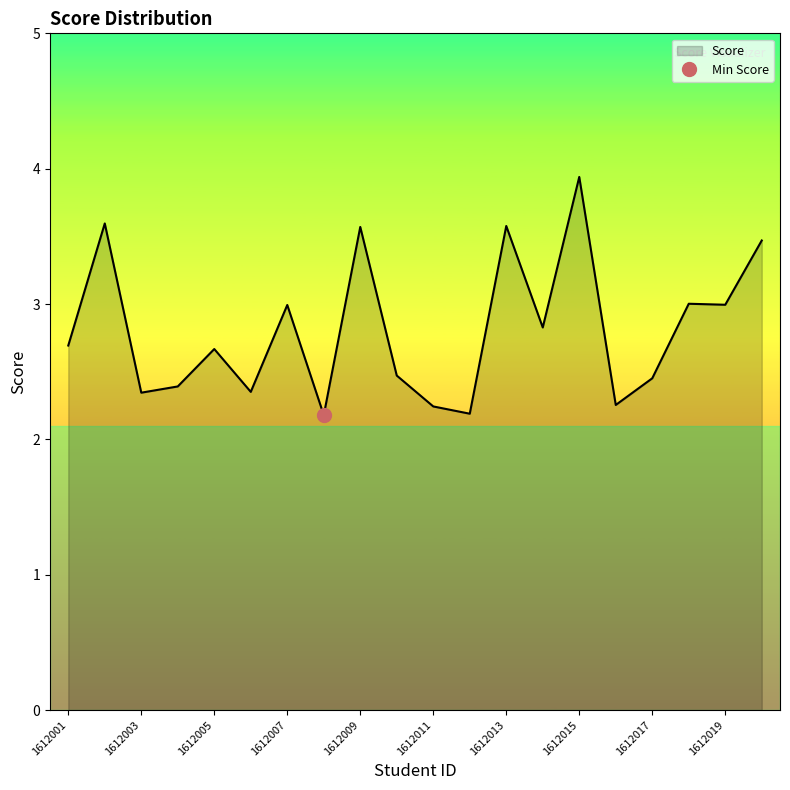

At which category does the data reach its first local valley?

1612003